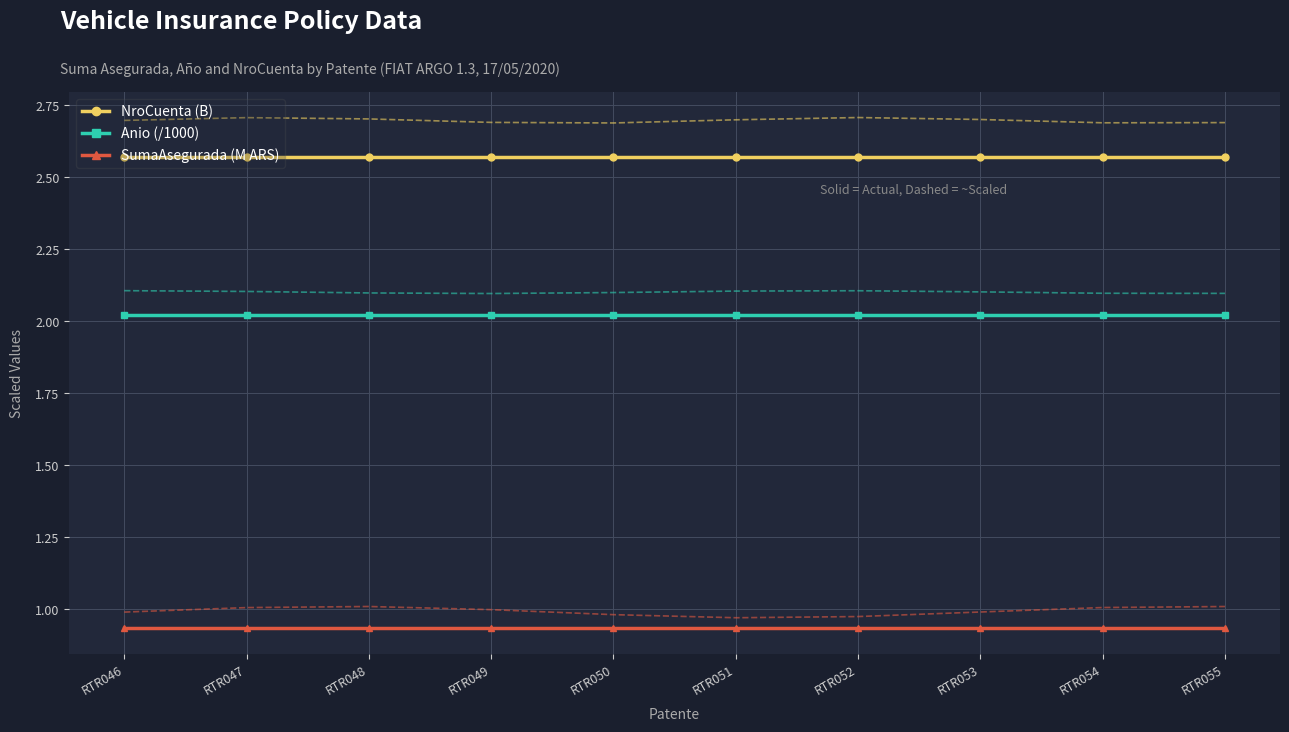

Which series has the largest range (max minus min)?

NroCuenta (B)